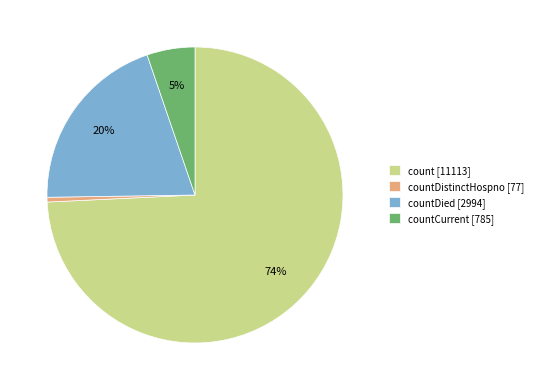

To the nearest percent, what is the combined percentage of countCurrent [785] and countDied [2994]?

25%